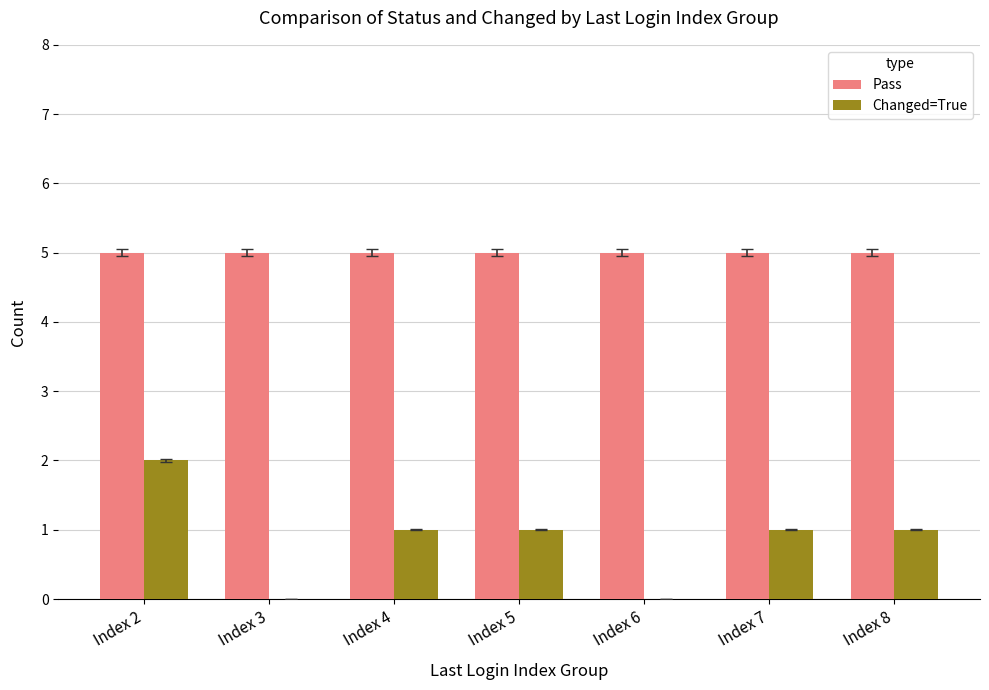

What is the spread (max minus min) of values at Index 4?

4